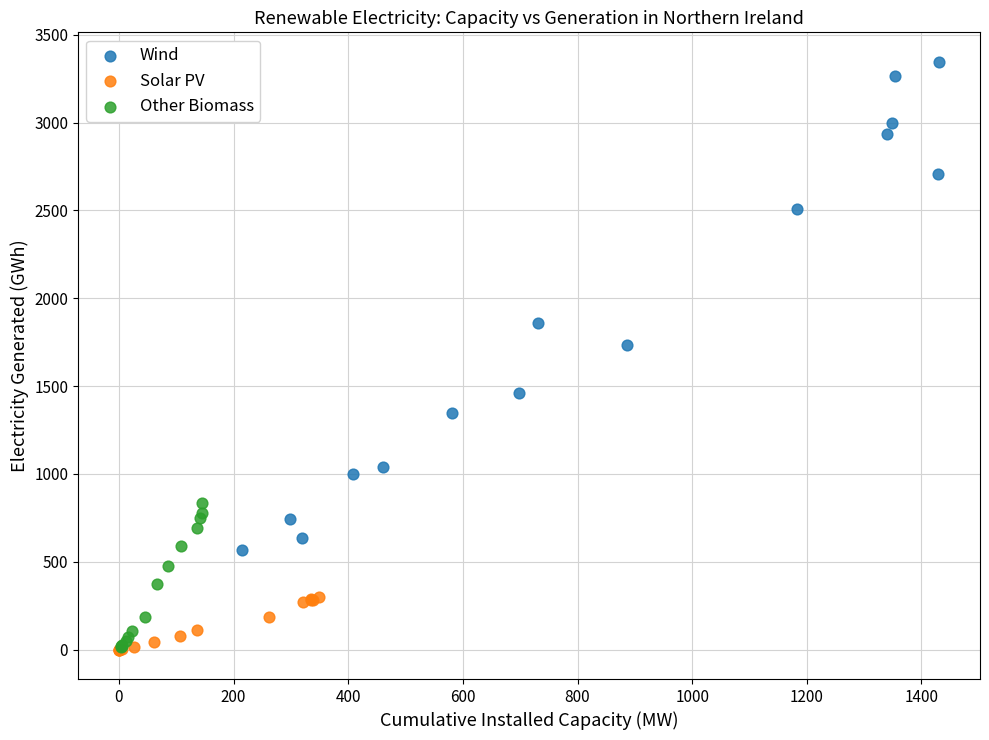

Which series has the largest Y range (max minus min)?

Wind